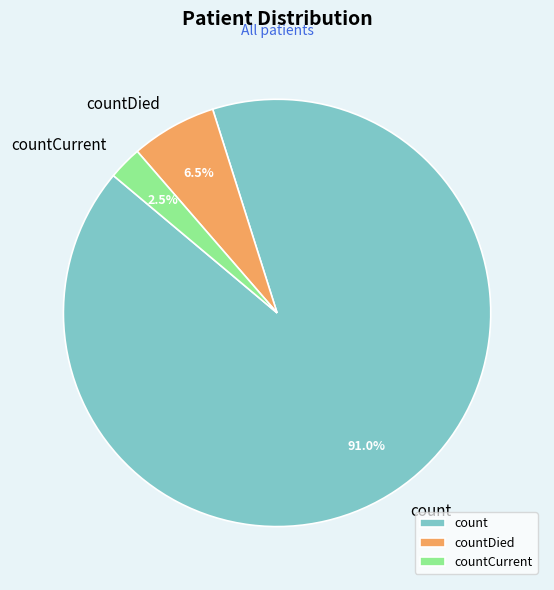

What is the ratio of the value at countDied to the value at countCurrent?

2.6